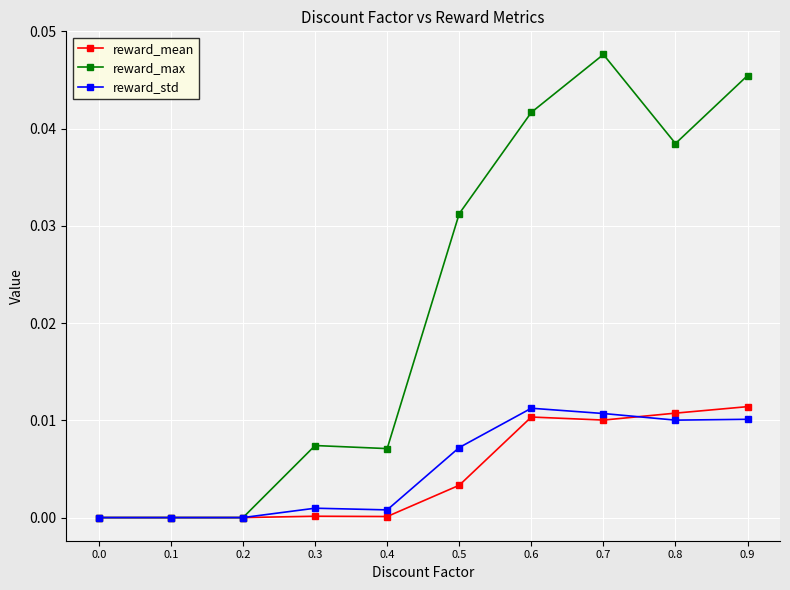

Does the chart have visible grid lines?

Yes